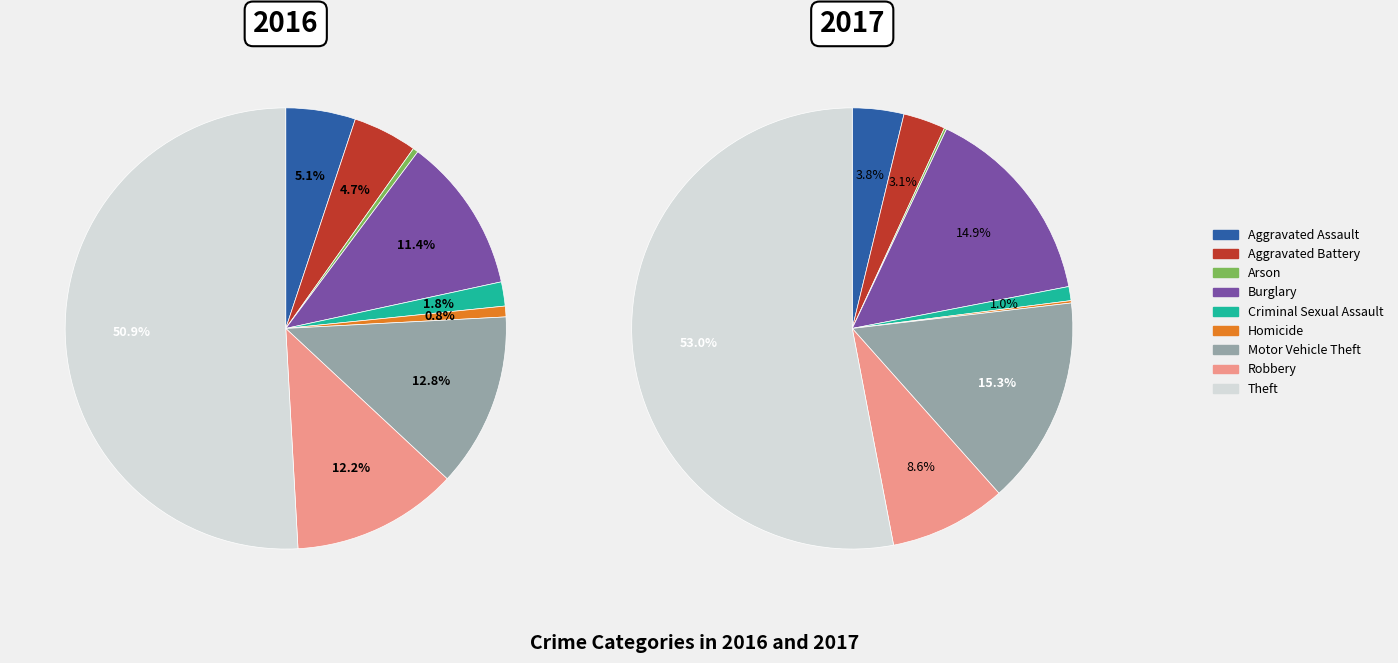

At Arson, list the series in order from largest to smallest.

2016, 2017